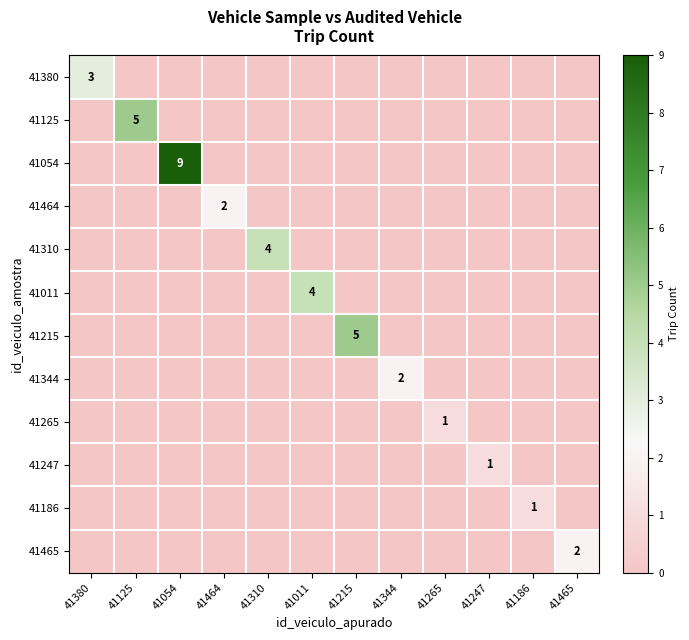

Is it true that 41465 equals 1 at 41465?

False